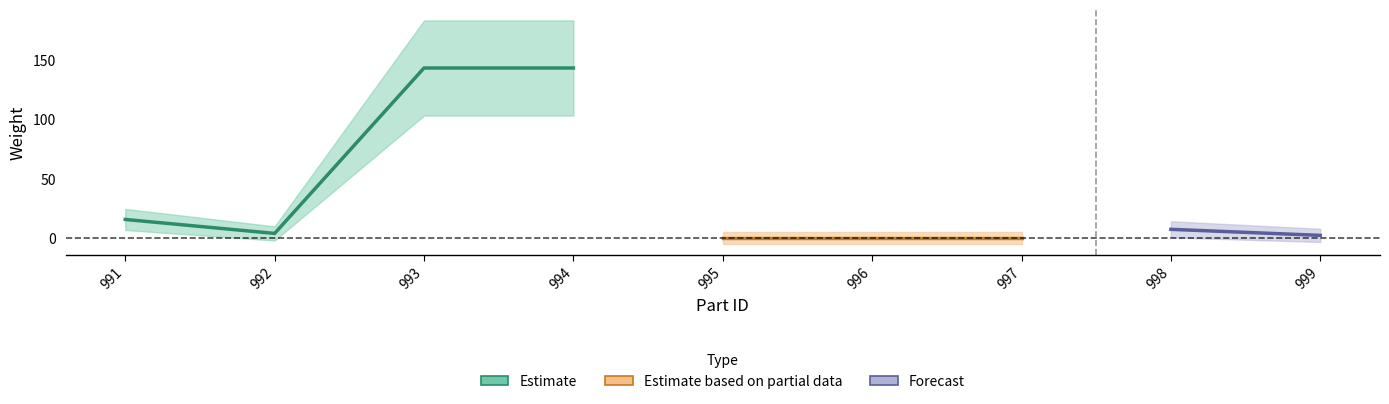

Where is the data nearest to the value 71?

991